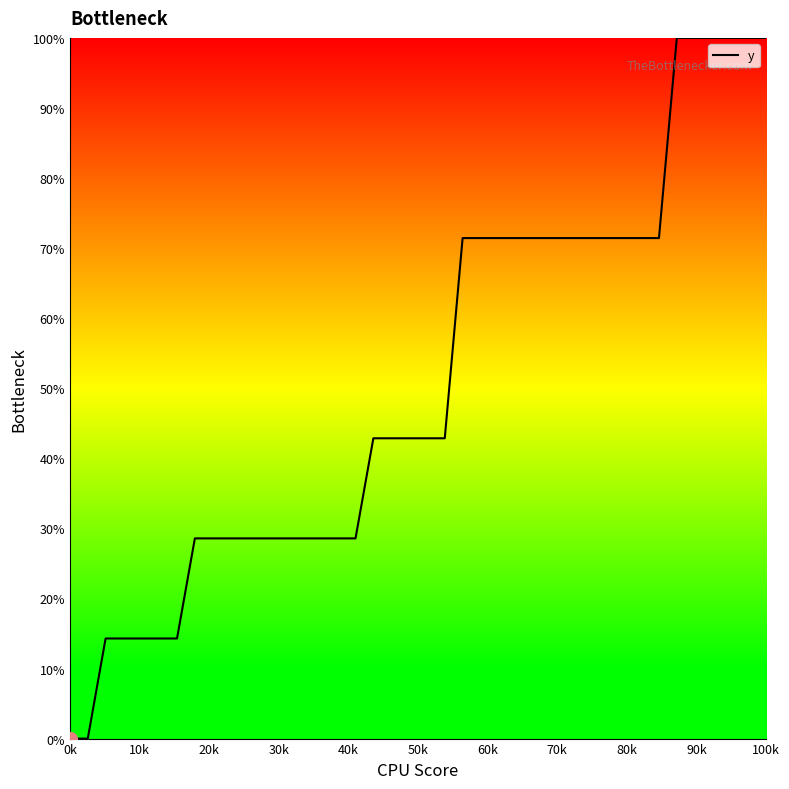

How many values are between 0 and 1?

40